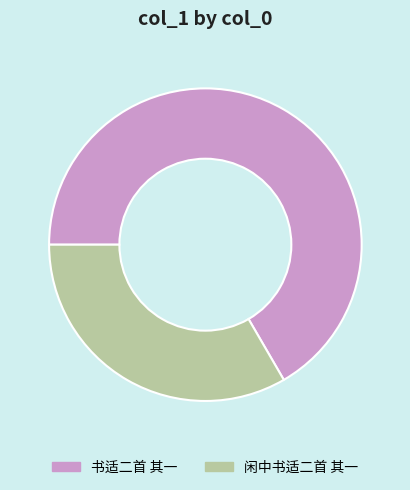

Which slice is the largest?

书适二首 其一